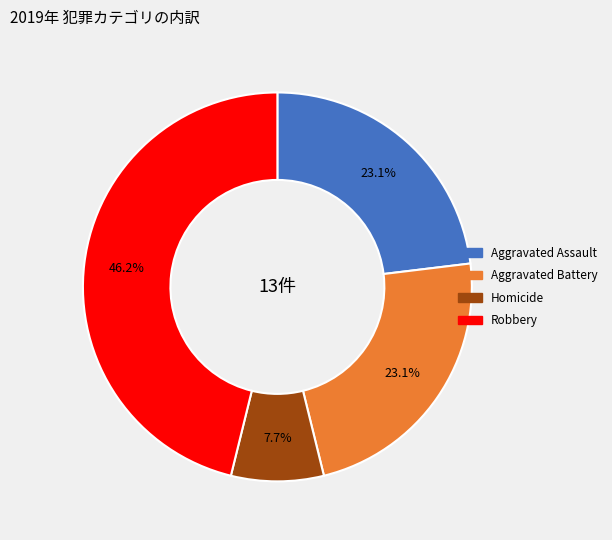

Does any single category account for the majority?

No